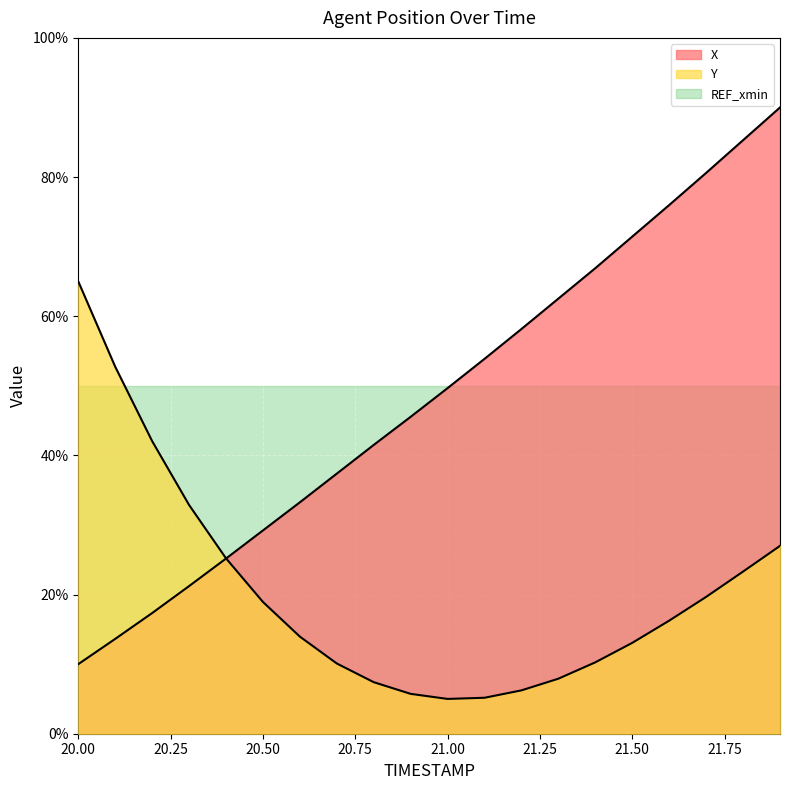

True or false: Y and X cross at least once.

True